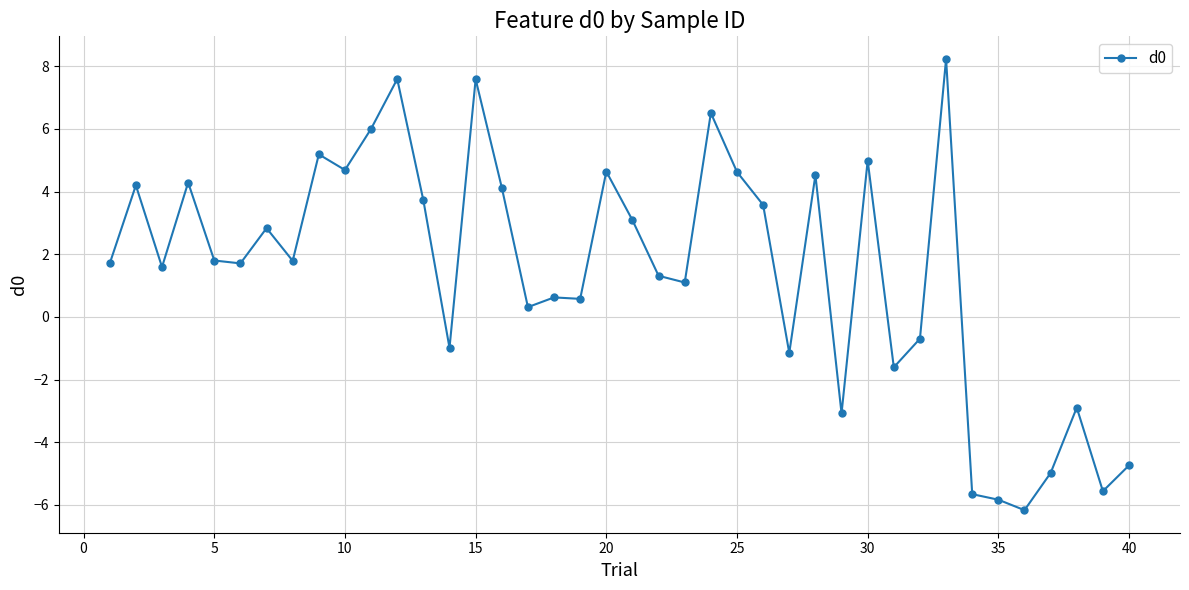

How many lines are shown in the chart?

1